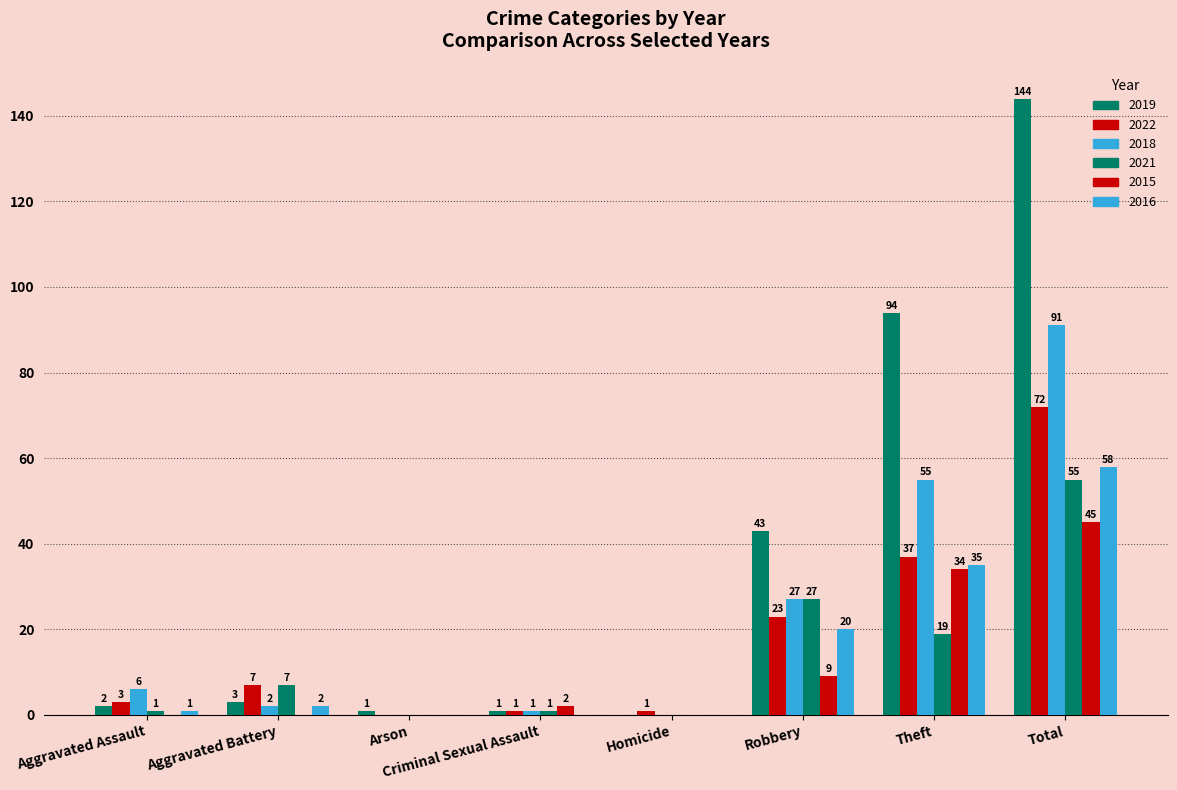

Between Total and Theft, which is larger?

Total